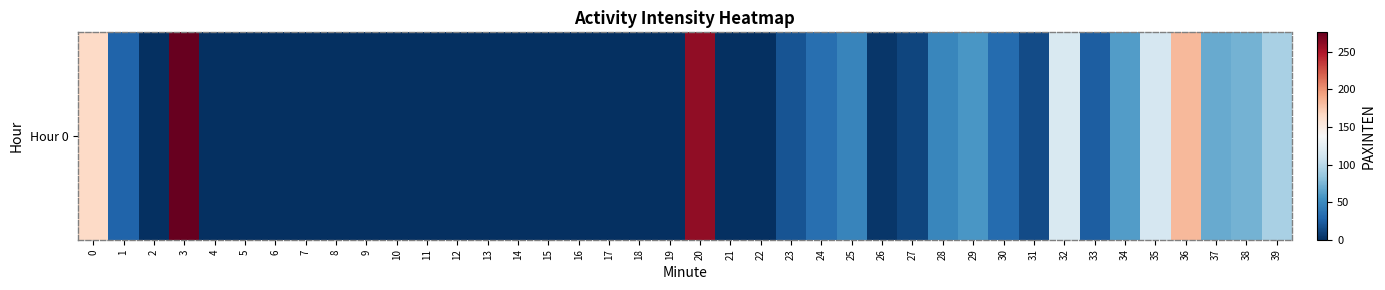

The value at 18 is 183. True or false?

False